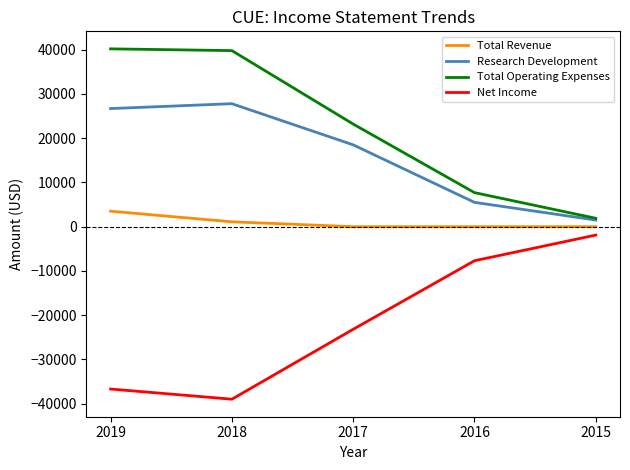

True or false: Total Revenue has a value of 0 at 2015.

True